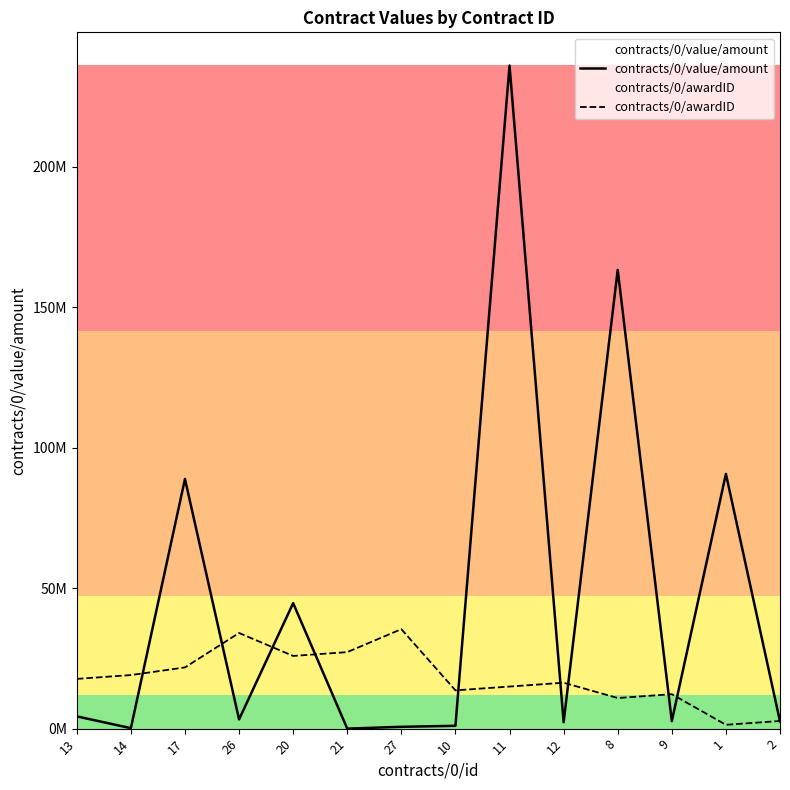

Is this an area chart (filled region under the line)?

No